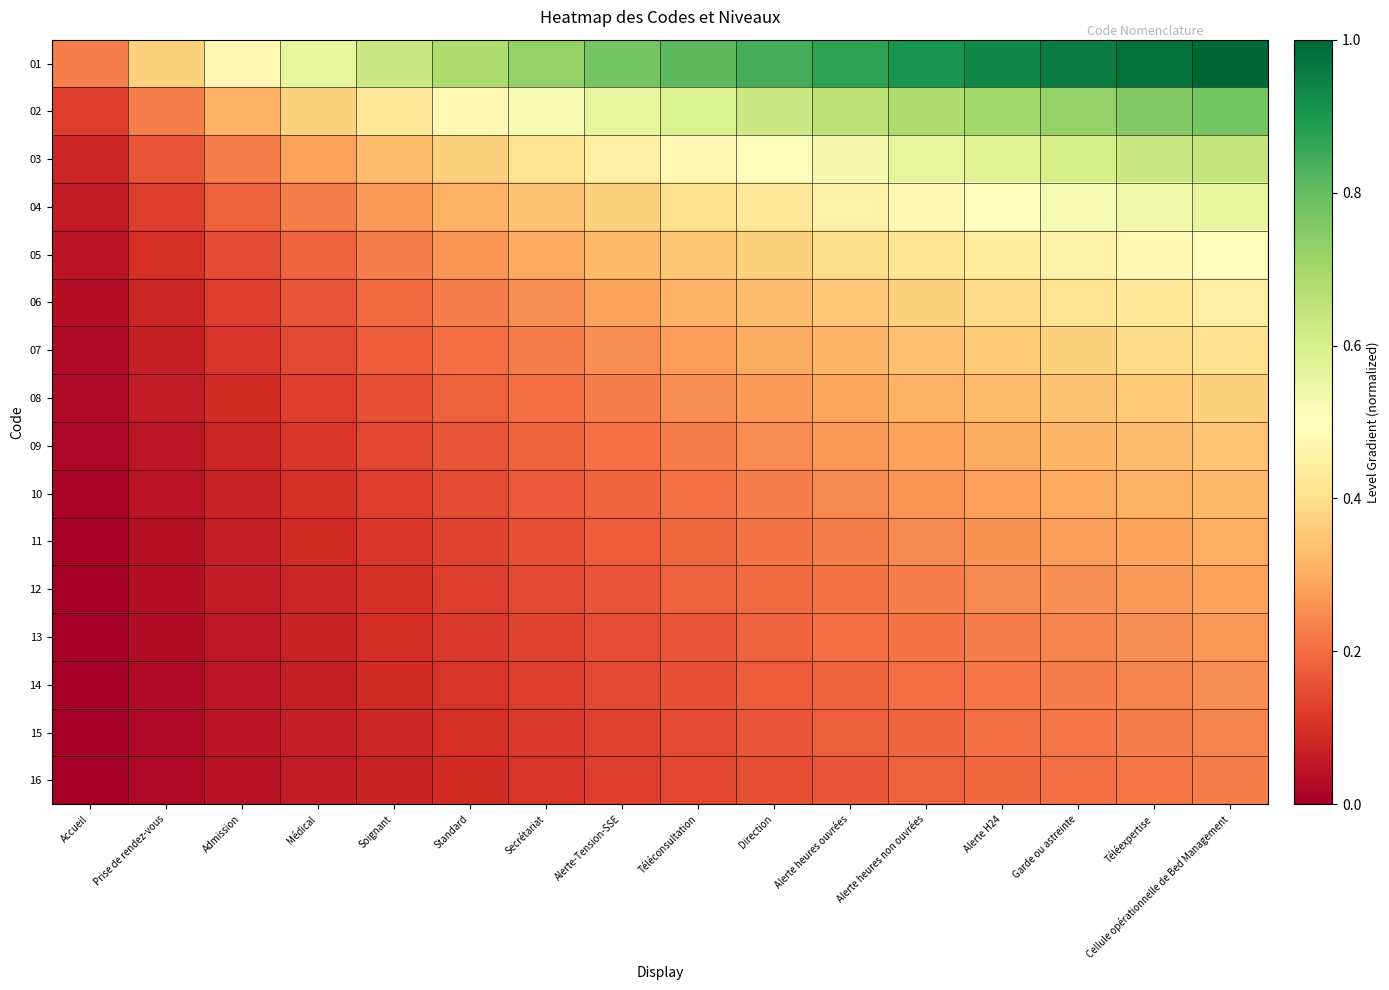

At how many categories does at least one series exceed 0?

16